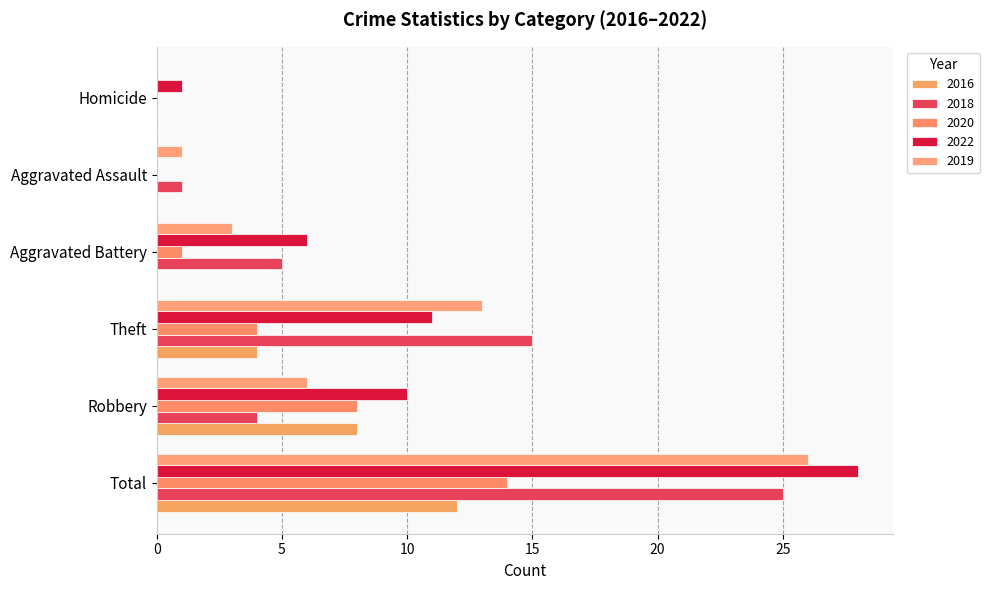

The value of 2018 at Aggravated Battery is 8. True or false?

False